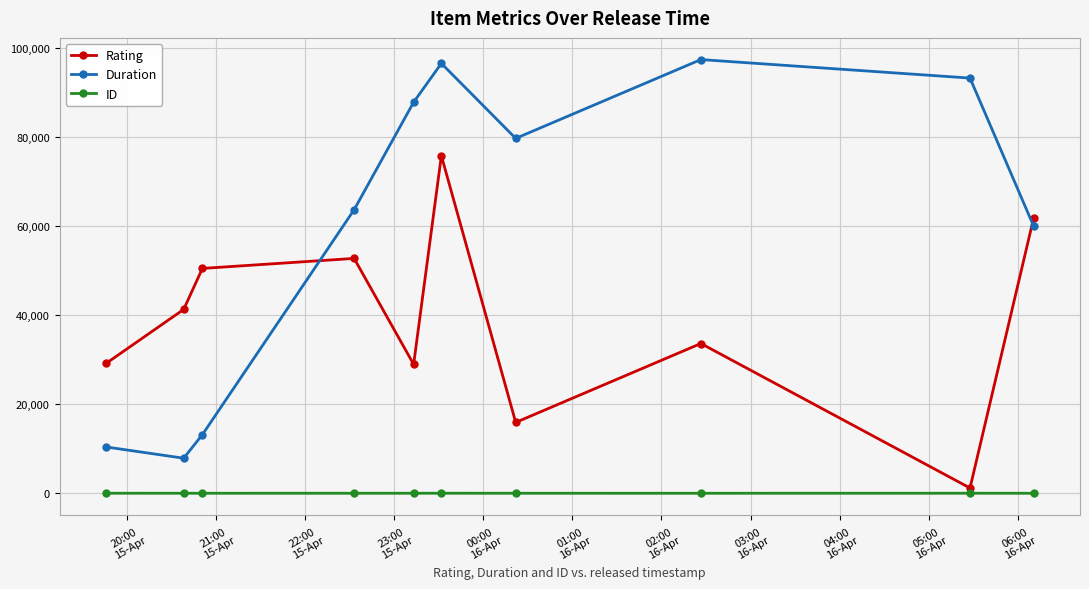

At how many categories does at least one series exceed 11660?

10